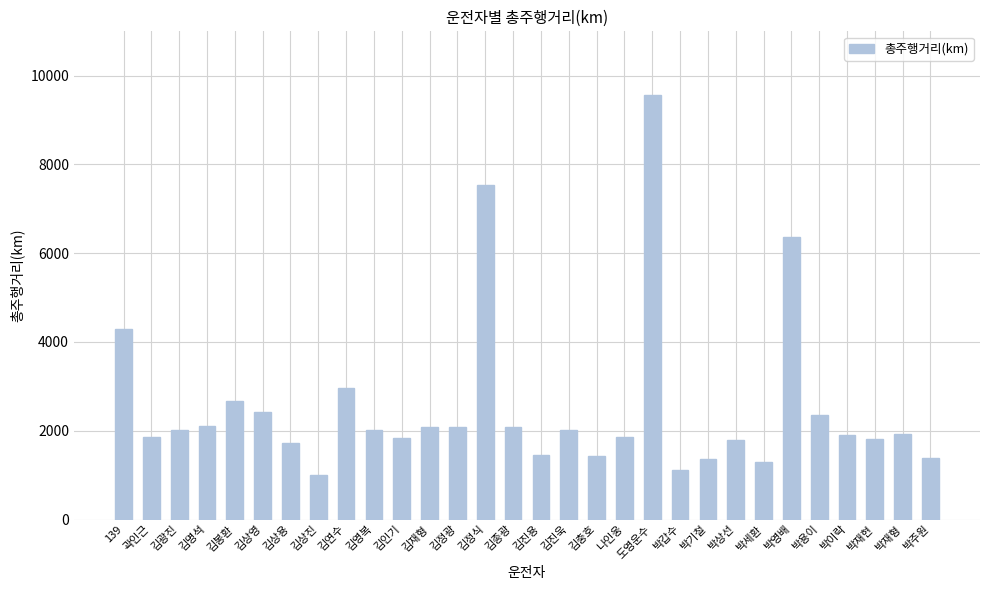

What is the label of the 17th bar from the left?

김진욱